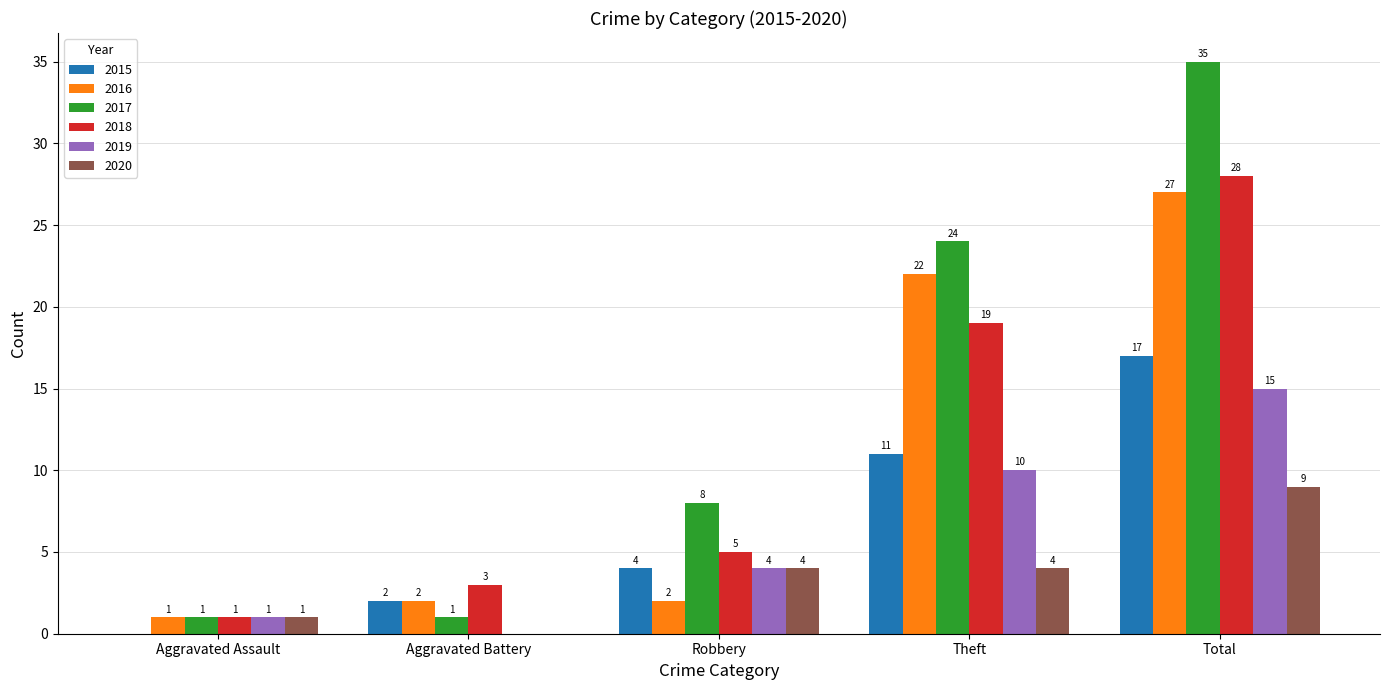

At which label is 2017 closest to 18?

Theft